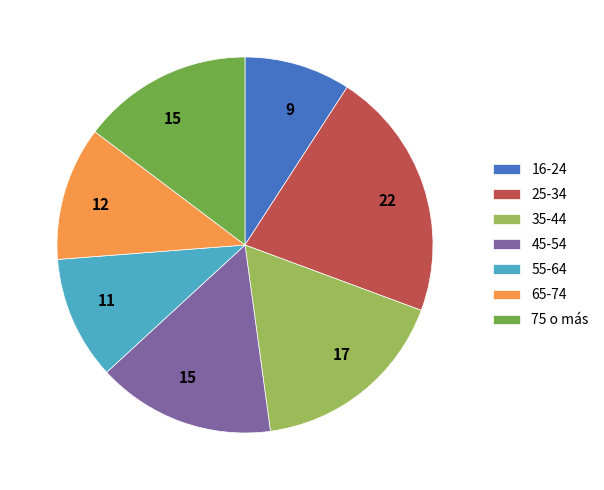

Is the sum of 45-54 and 65-74 greater than half?

No